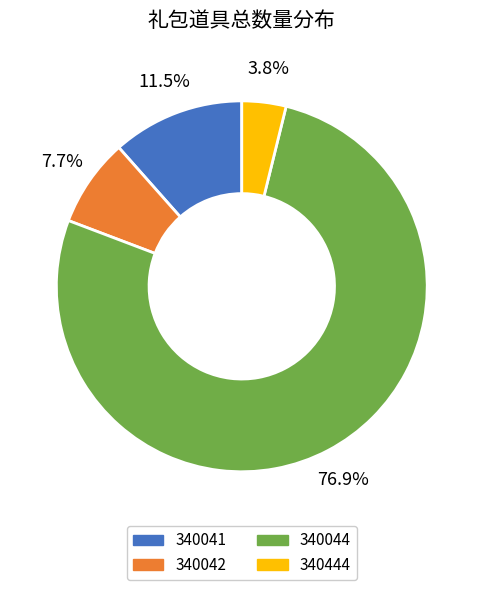

What portion of the pie excludes 340042?

92.3%